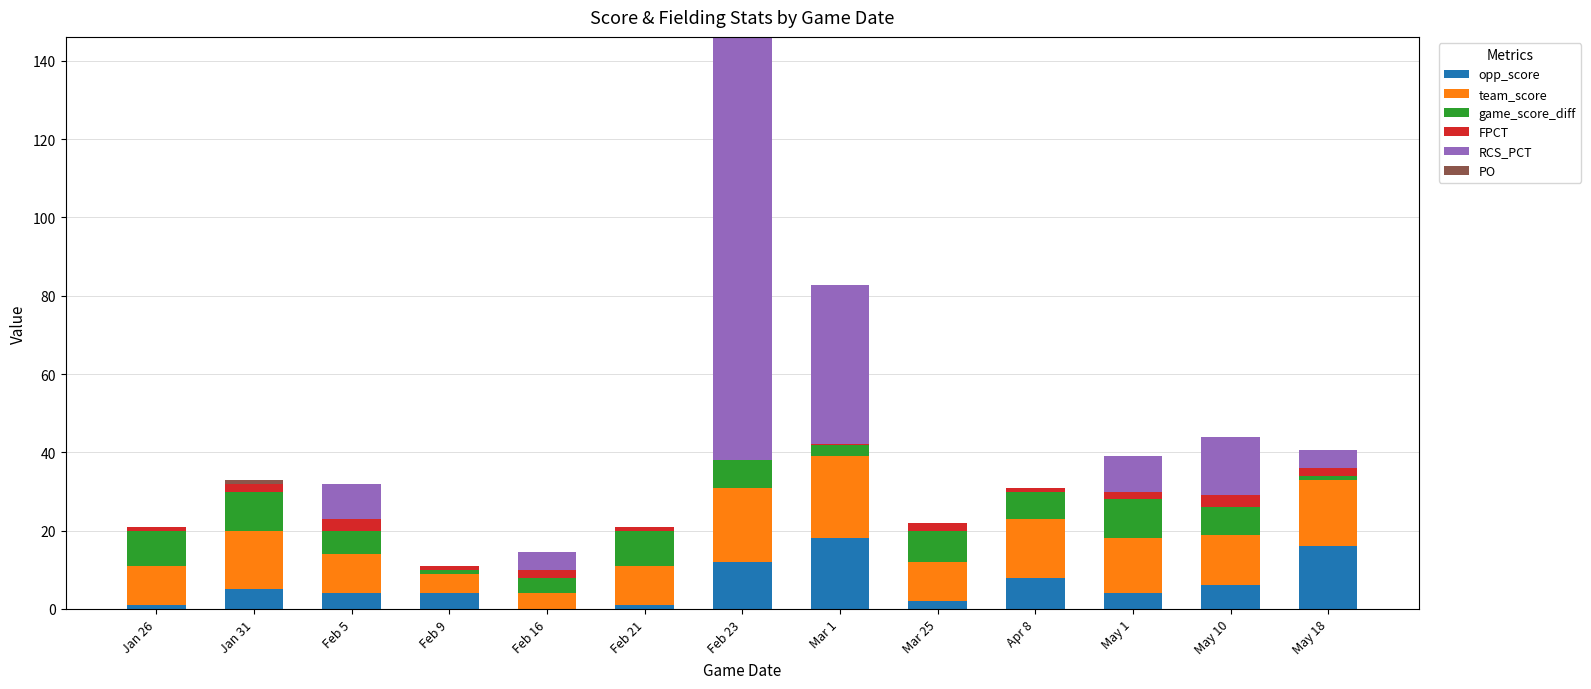

What is the maximum value for opp_score?

18.0